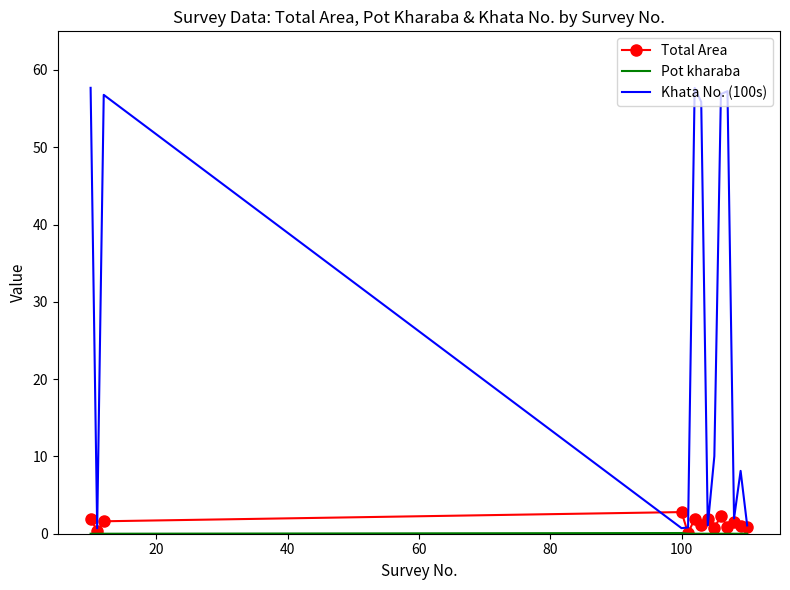

What is the average value of the Khata No. (100s) series?

26.2